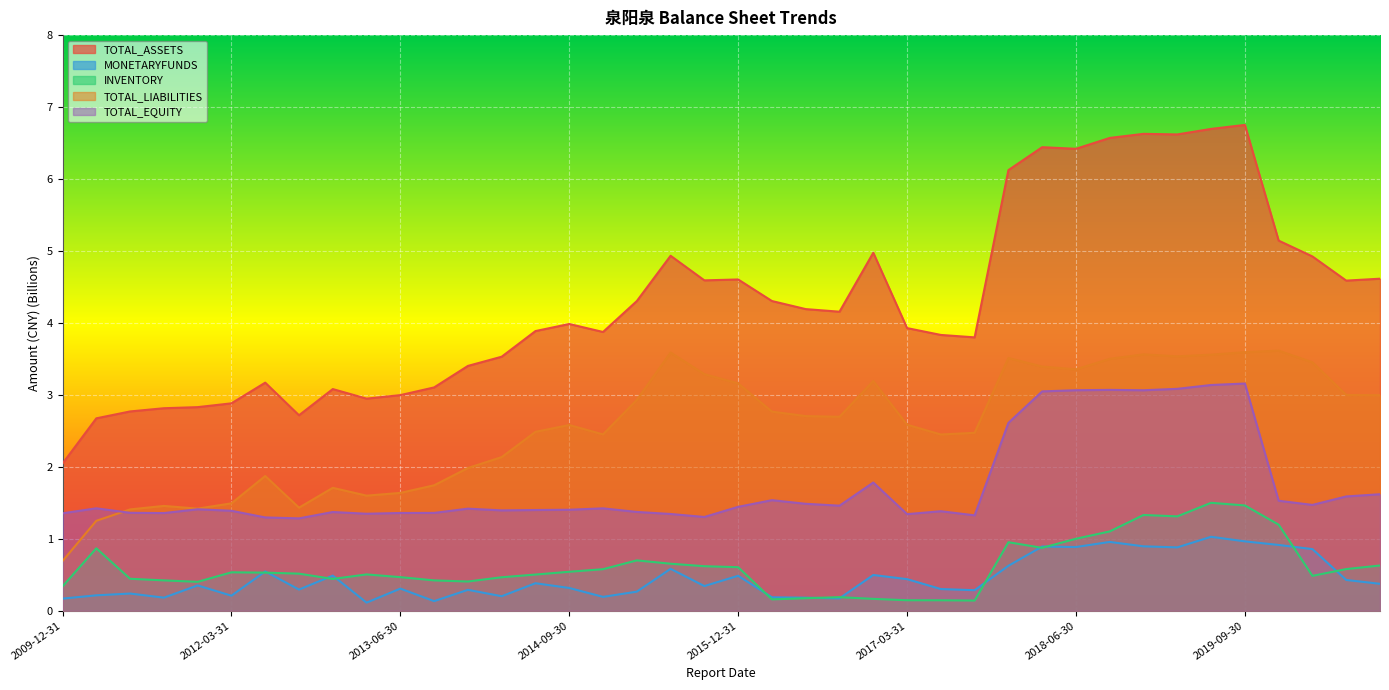

What is the difference between the maximum and second lowest values in the TOTAL_ASSETS series?

4.1